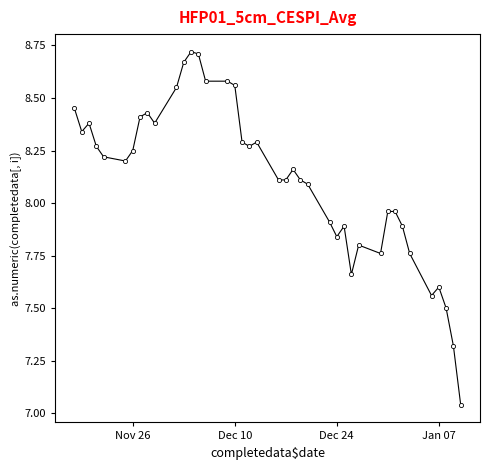

True or false: there are more than 1 points higher than both neighbors.

True